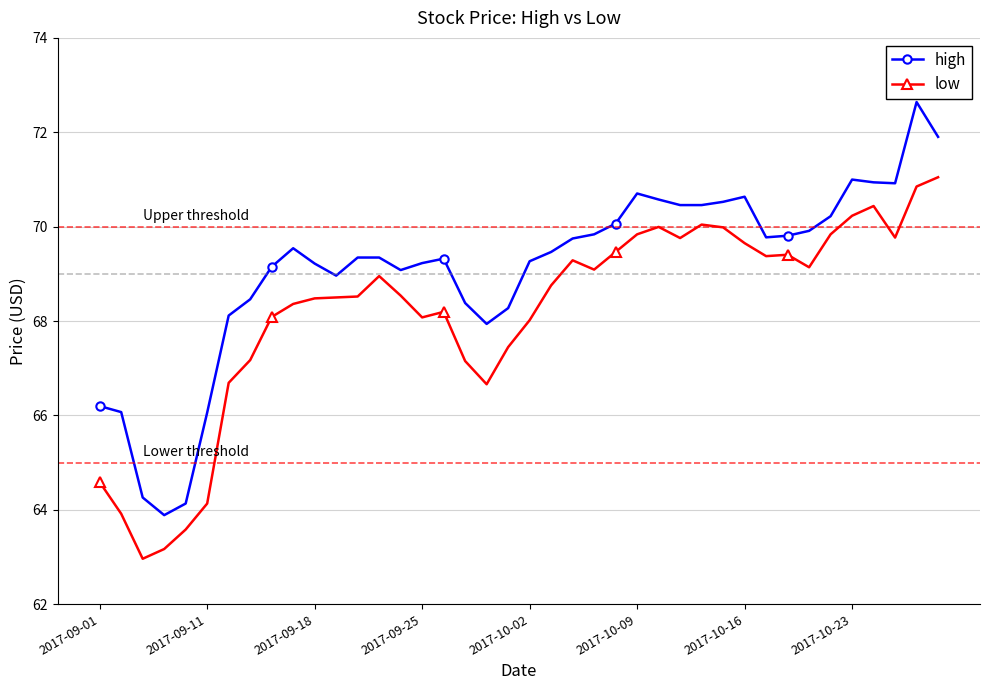

True or false: low and high intersect in this chart.

False